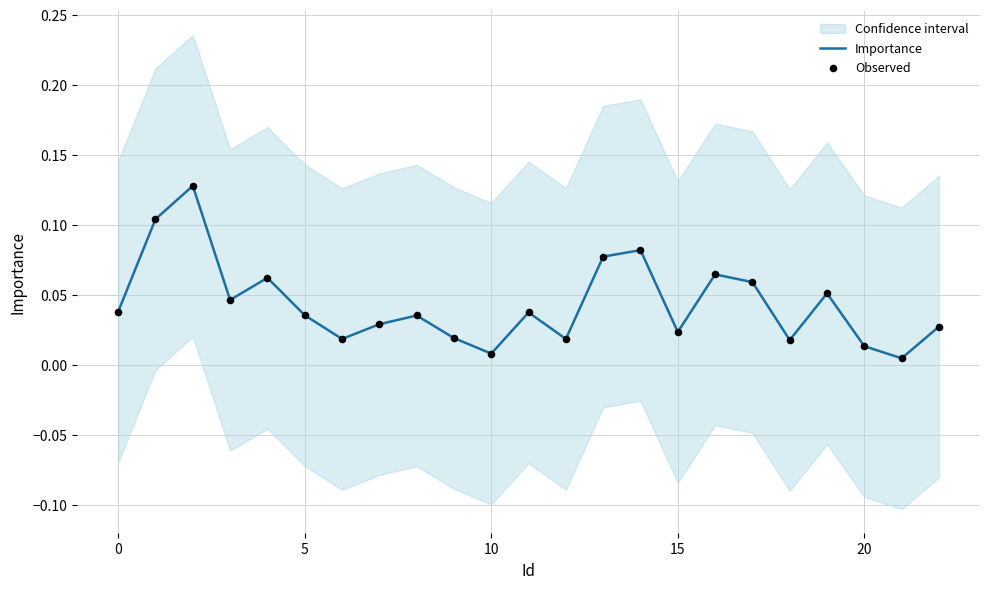

Which series has the largest total across all categories?

Importance